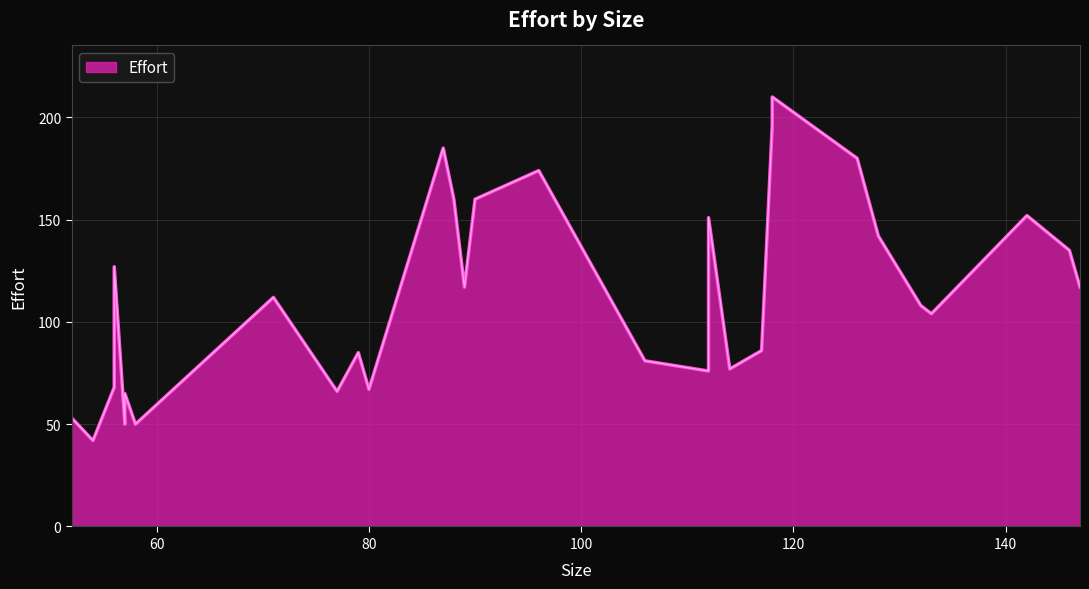

Rank the categories by value from highest to lowest.

118, 118, 87, 126, 96, 88, 90, 142, 112, 128, 146, 56, 147, 89, 71, 132, 133, 117, 79, 106, 114, 112, 56, 80, 77, 57, 52, 58, 57, 54